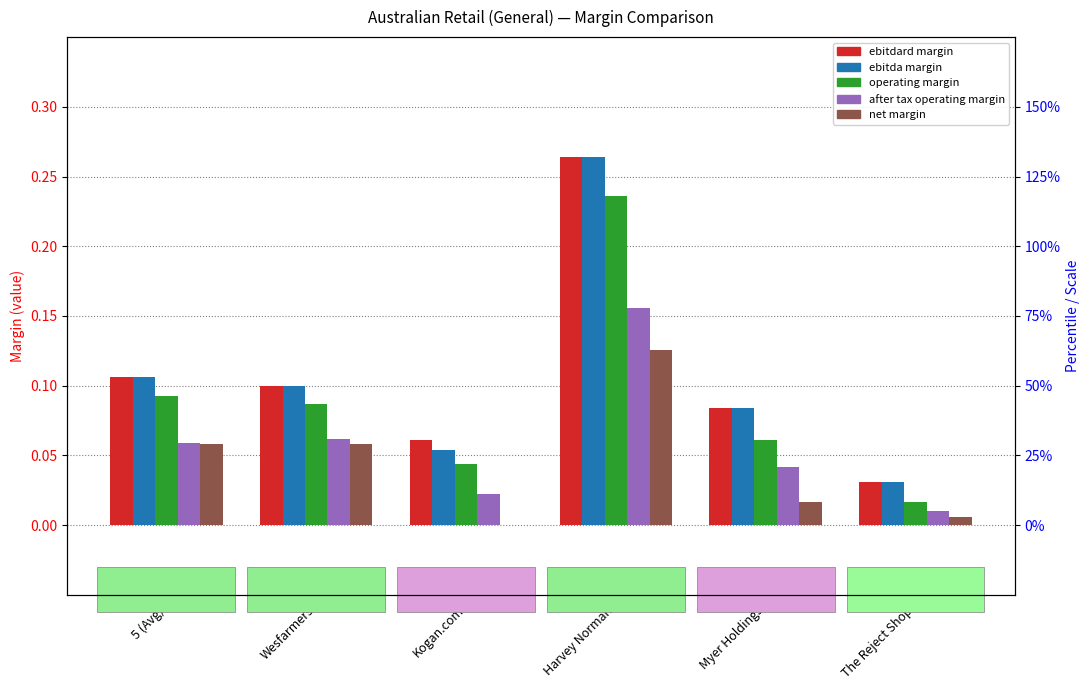

Are the bars grouped side by side (vs. stacked)?

Yes